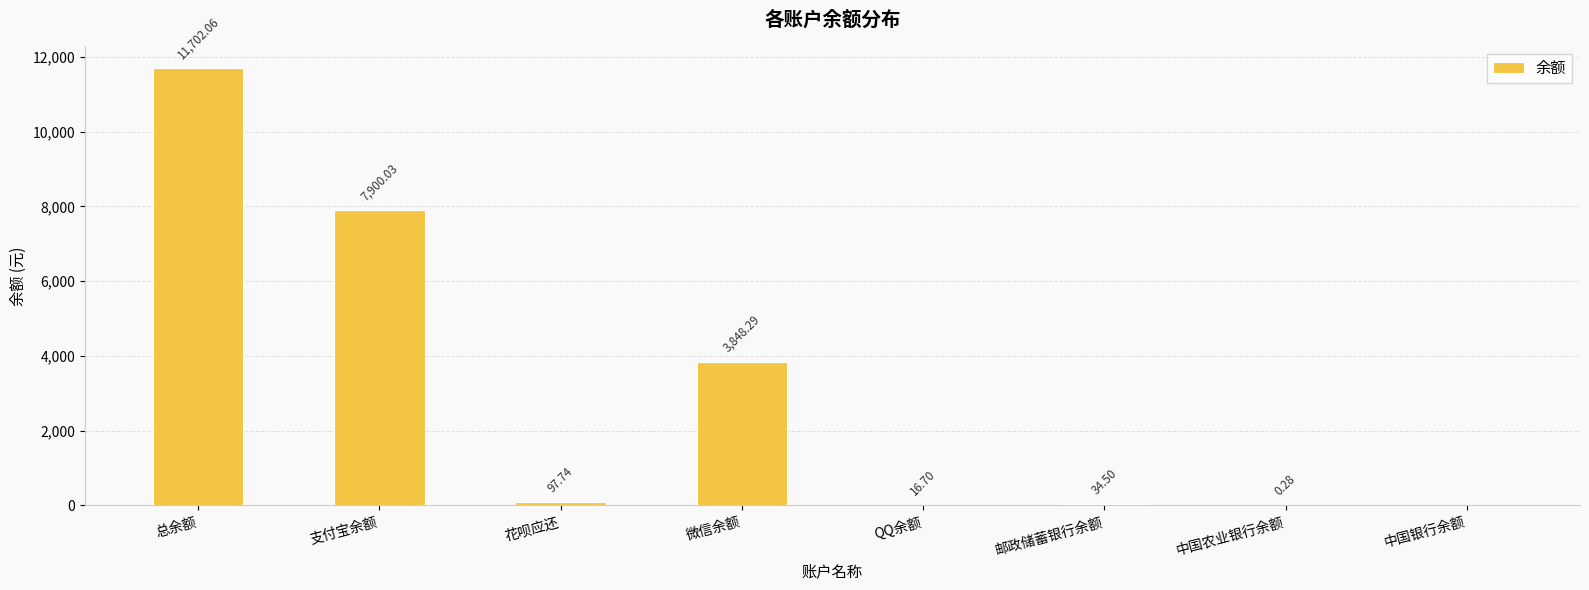

What is the change in value from 花呗应还 to QQ余额?

-81.0